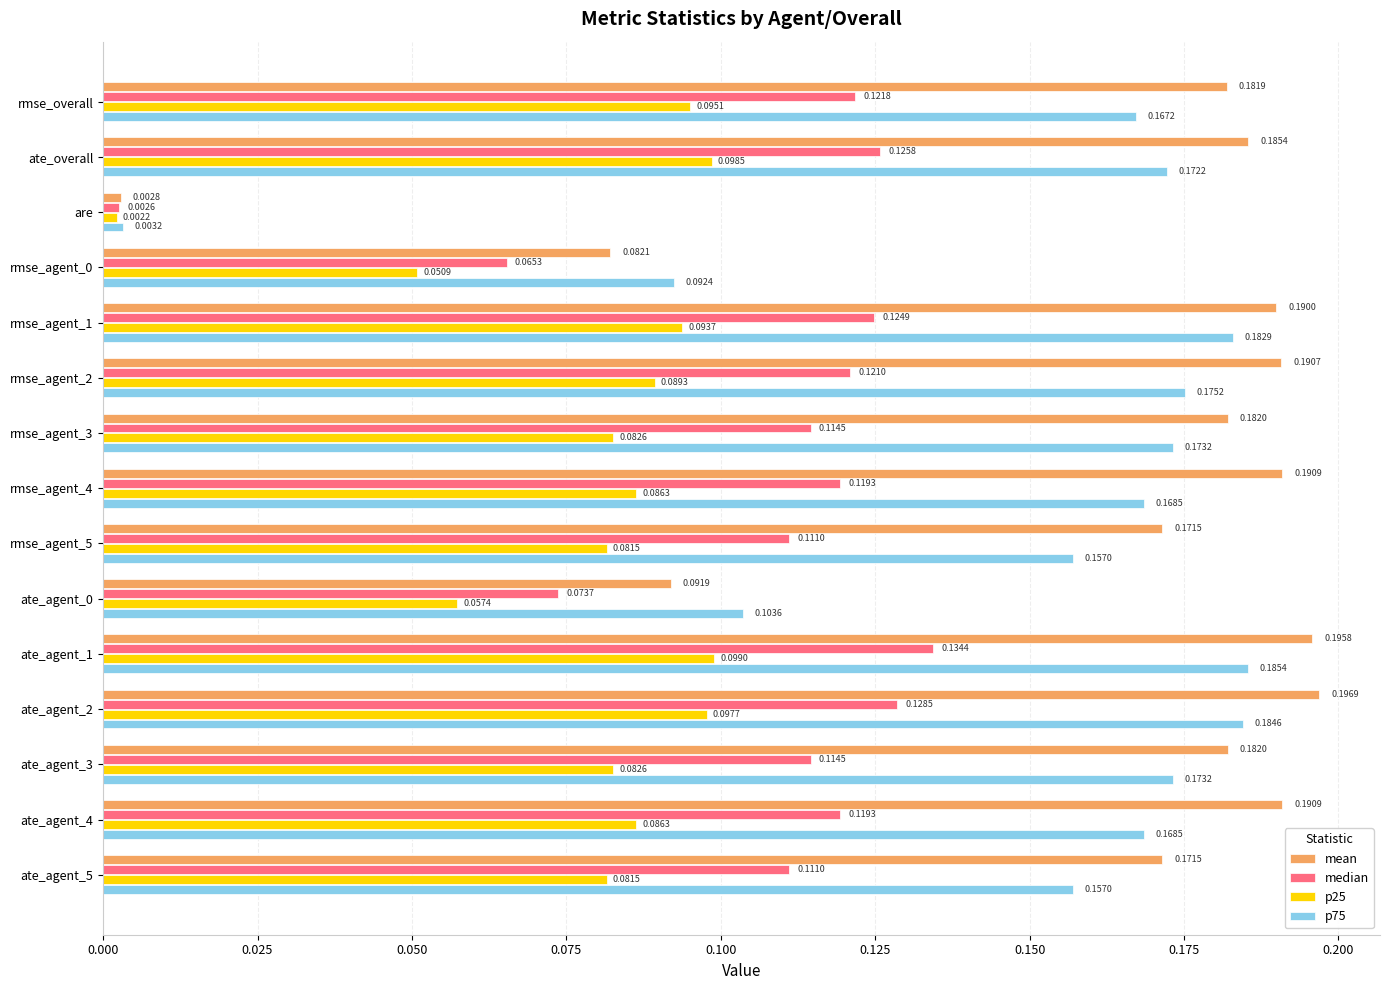

At rmse_agent_1, list the series in order from largest to smallest.

mean, p75, median, p25